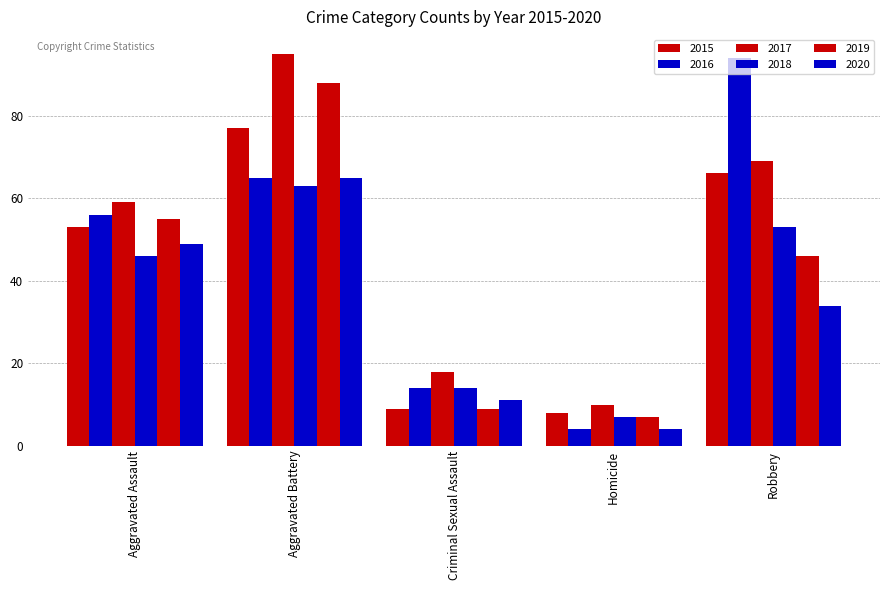

How many data points does each series have?

5